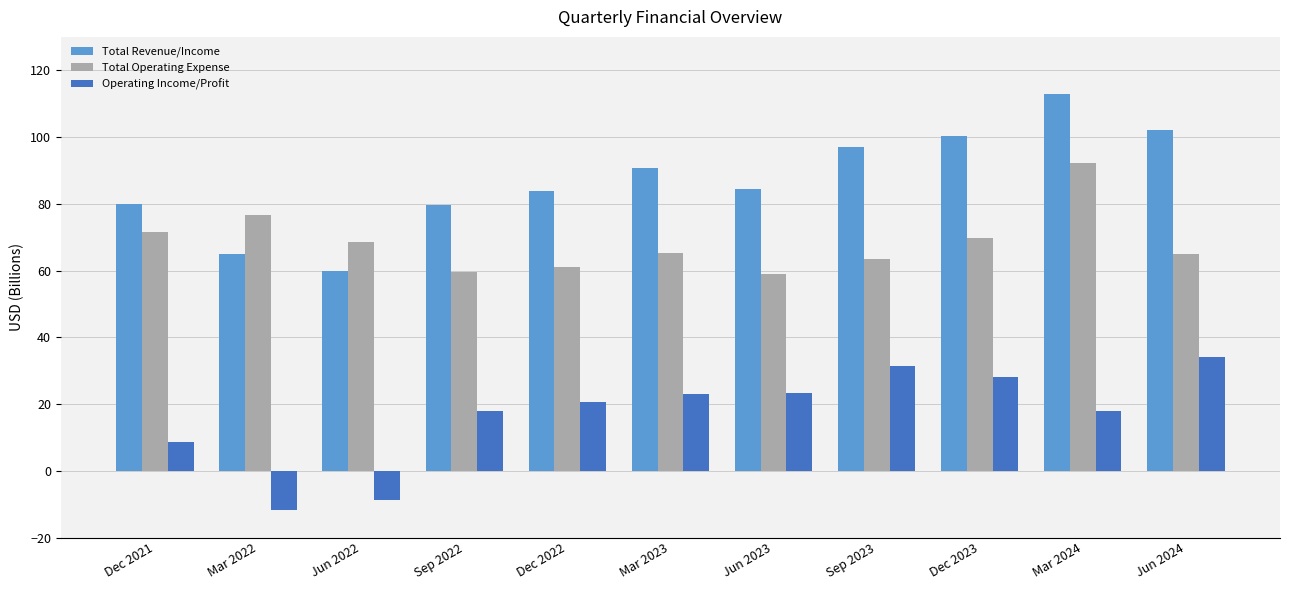

Which series changed the most between Mar 2023 and Jun 2023?

Total Operating Expense